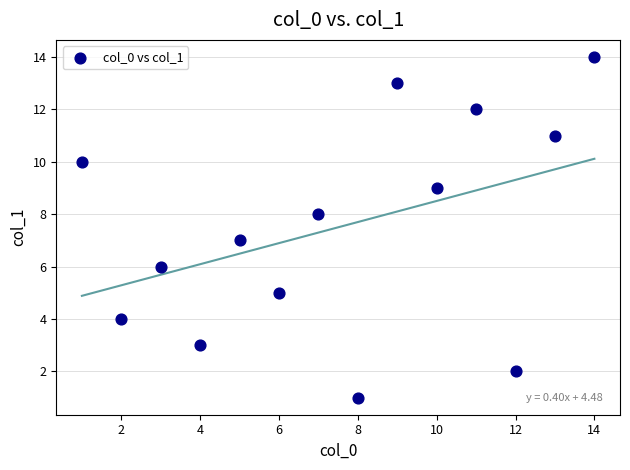

What is the range of Y values (max minus min)?

13